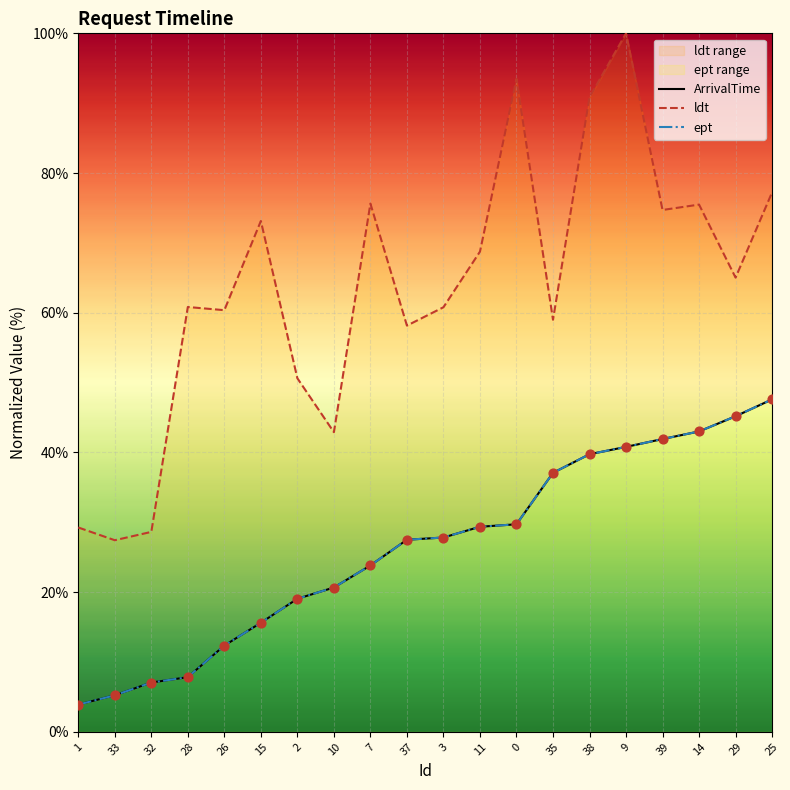

Is the value of ArrivalTime at 38 greater than the value of ept at 33?

Yes